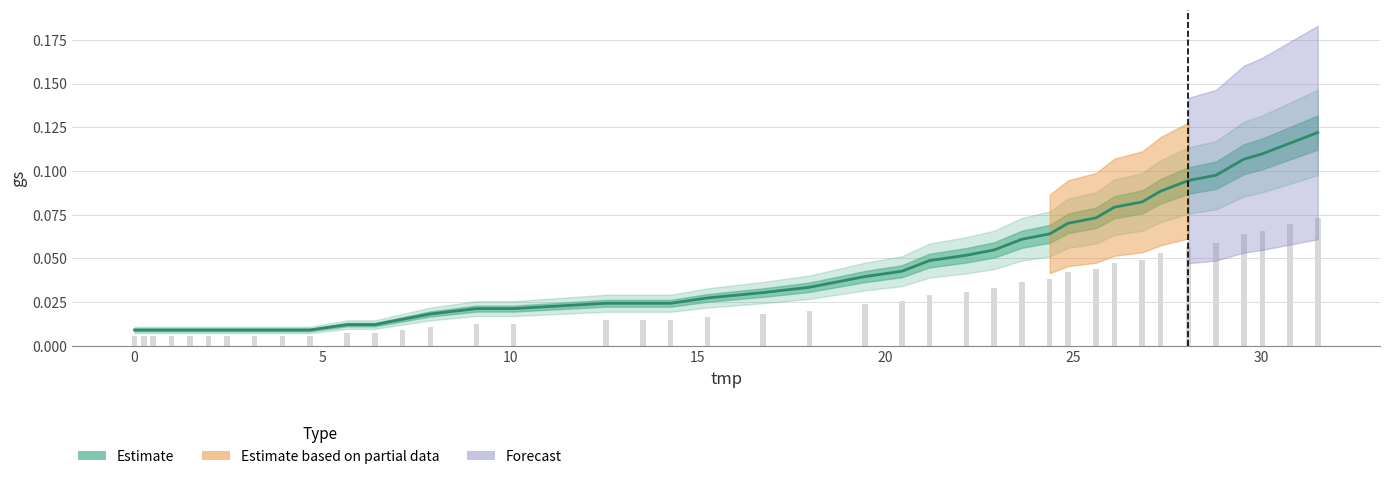

What is the difference between the maximum and minimum values?

0.1